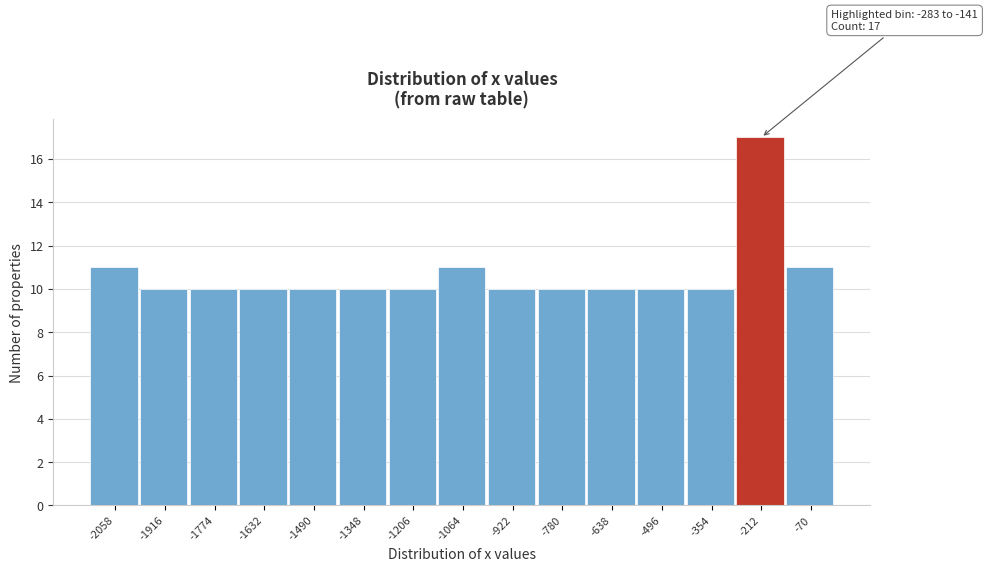

Which range on the x-axis has the tallest bar?

-280 to -140